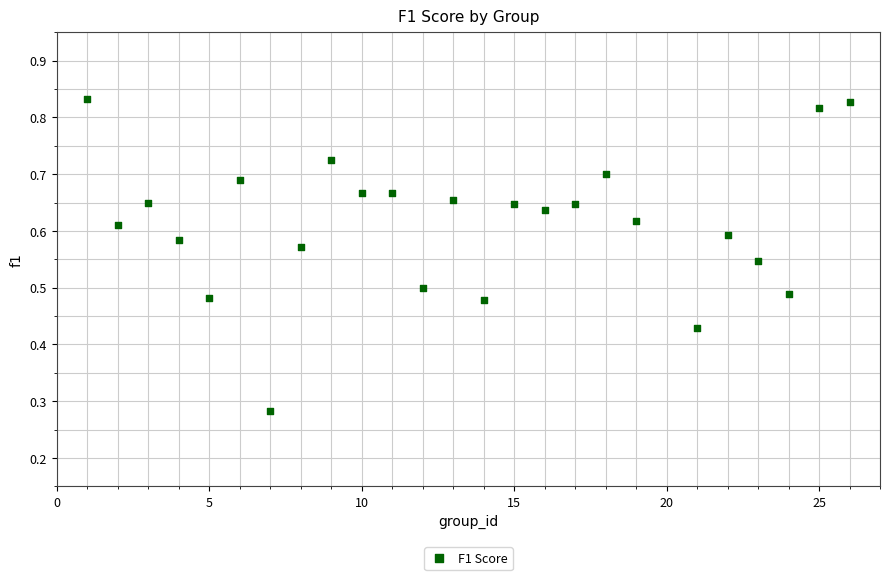

What is the range of X values (max minus min)?

25.0